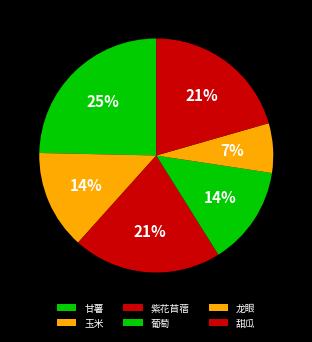

To the nearest percent, what portion does 紫花苜蓿 represent?

21%